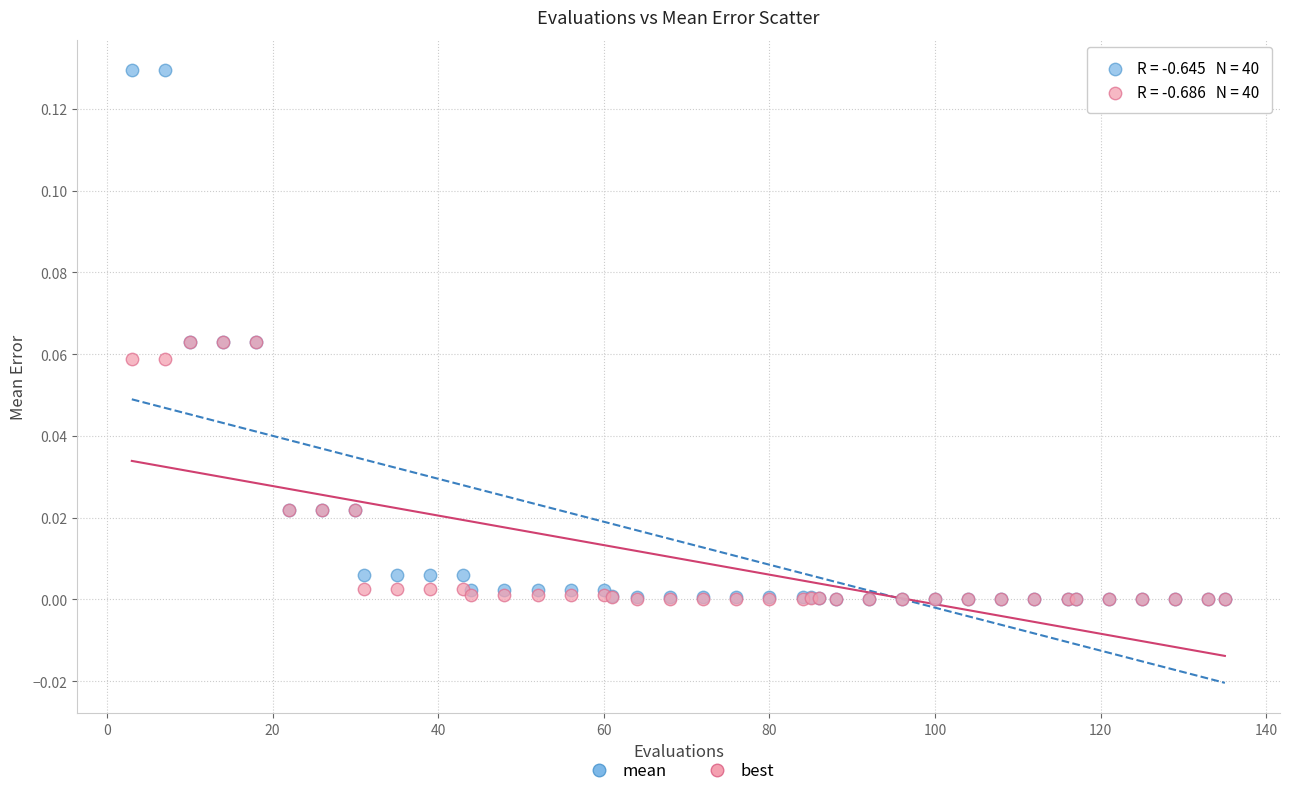

What are all the series names shown in the legend?

mean, best